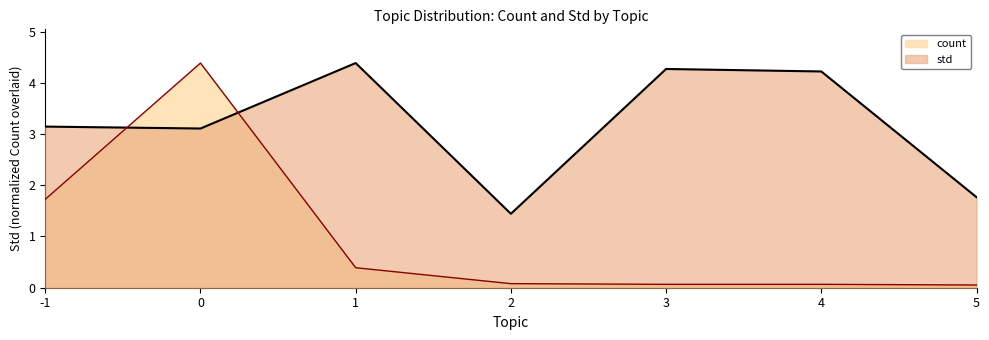

Which series has the widest spread of values?

count